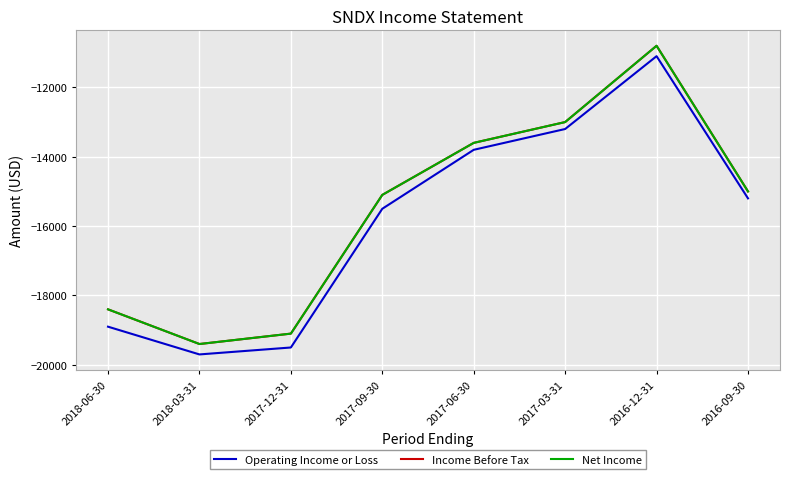

Which series has the largest total across all categories?

Income Before Tax